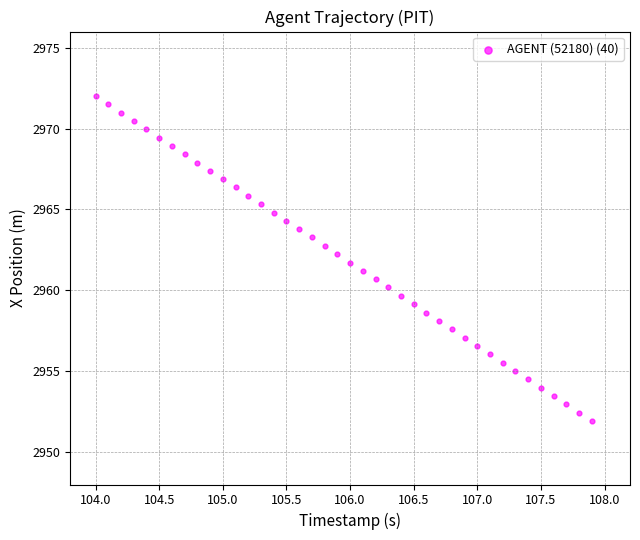

What is the range of X values (max minus min)?

3.9